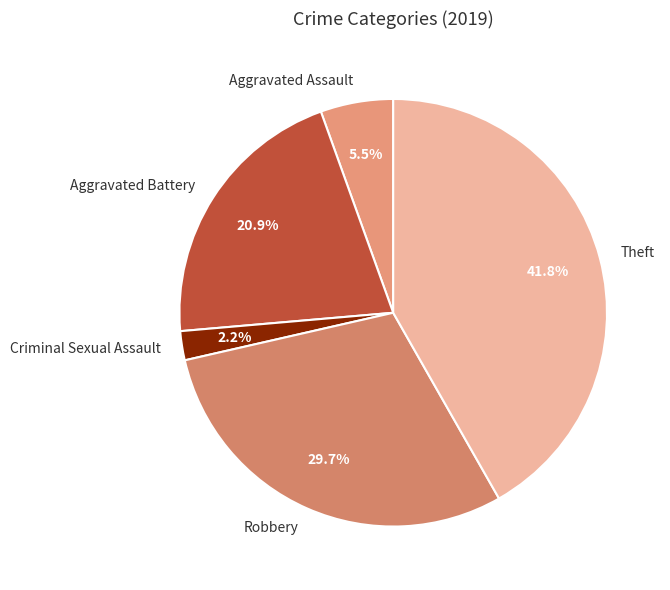

To the nearest percent, what is the combined percentage of Robbery and Aggravated Assault?

35%